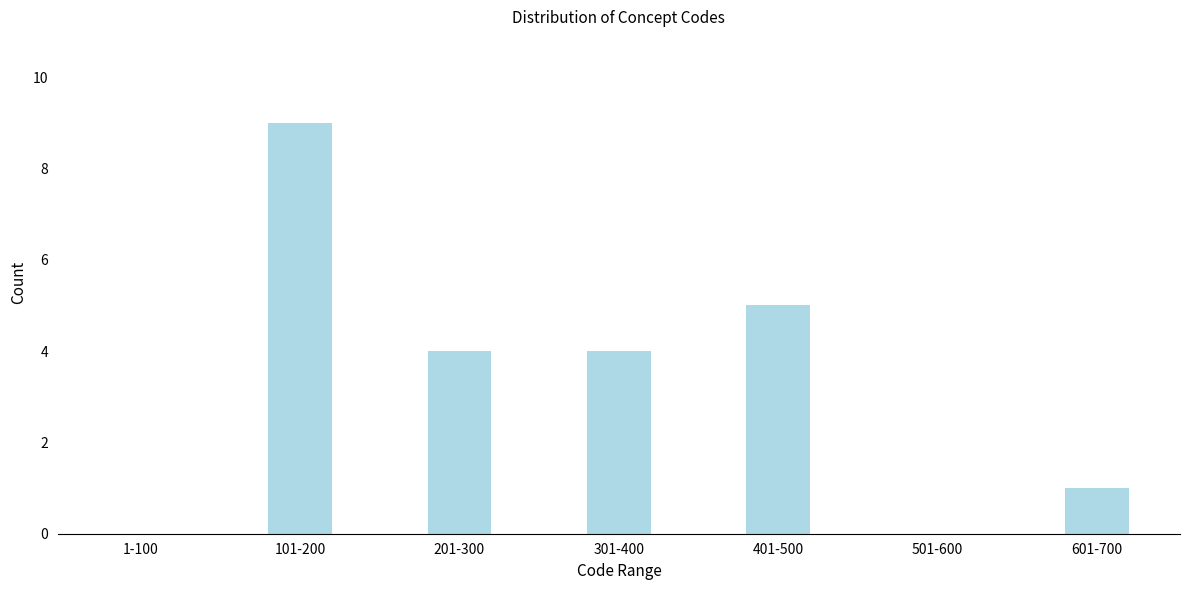

Reading left to right, list all the values displayed in this chart.

1-100=0	101-200=9	201-300=4	301-400=4	401-500=5	501-600=0	601-700=1